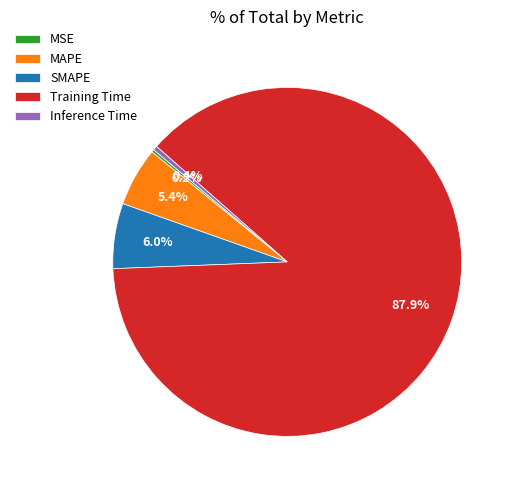

To the nearest percent, what is the combined percentage of MAPE and SMAPE?

11%